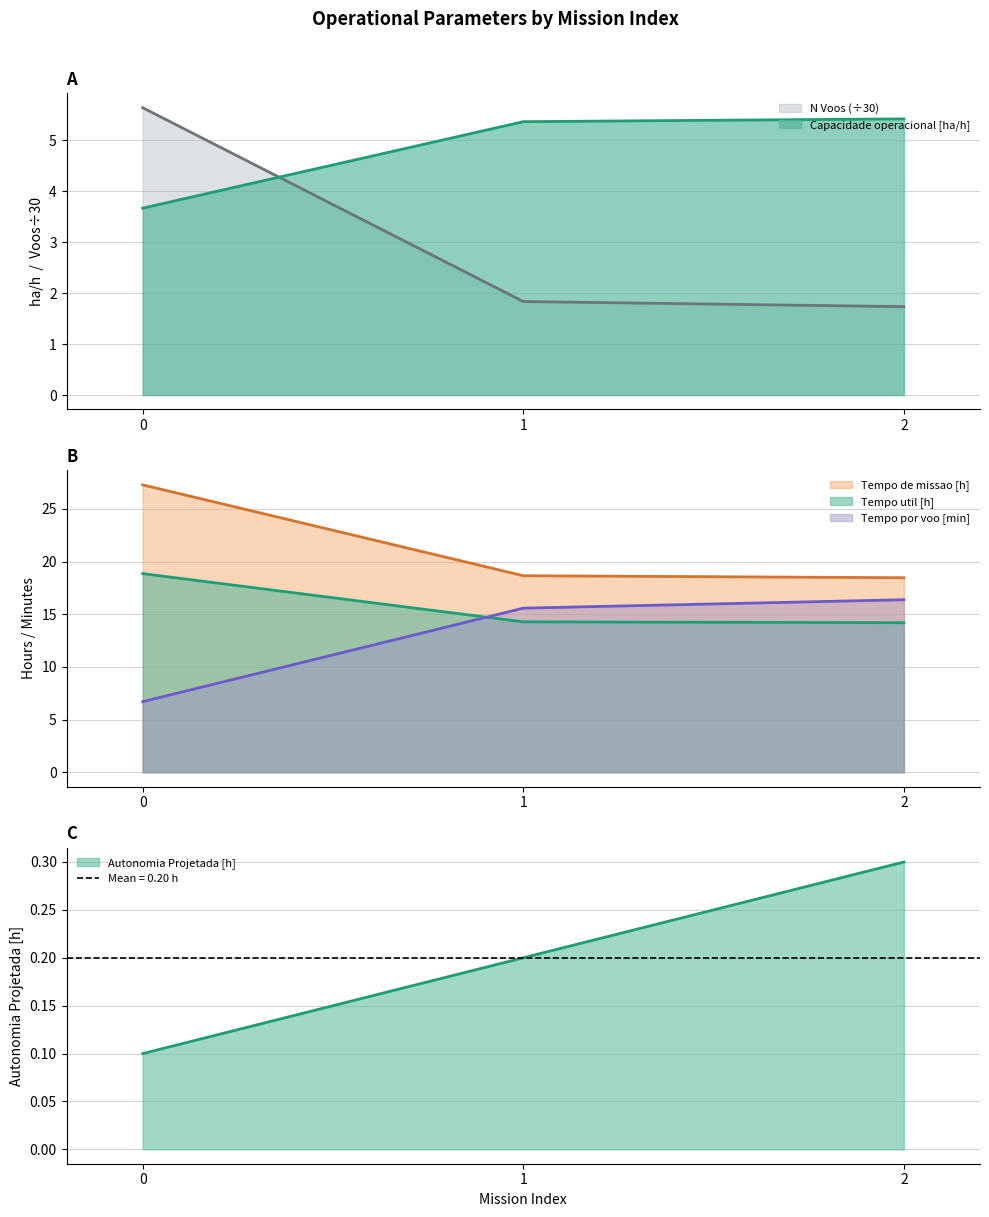

Between 1 and 0, which is larger?

1